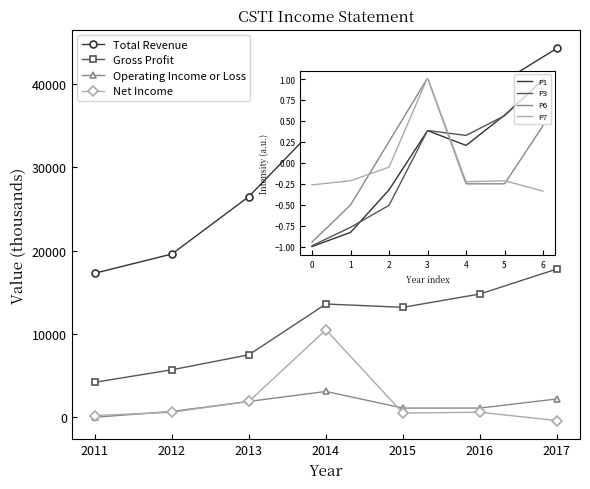

Where is the first local maximum for Operating Income or Loss?

2014